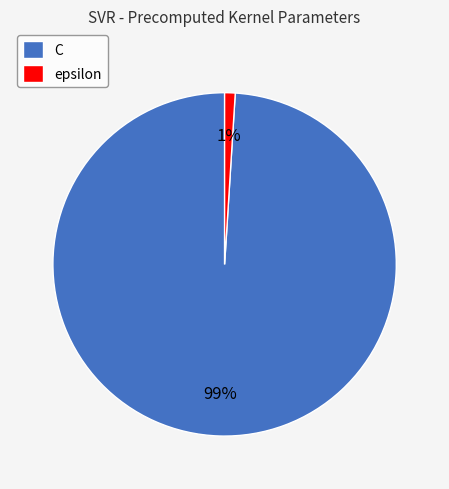

Do epsilon and C together represent more than half of the pie?

Yes